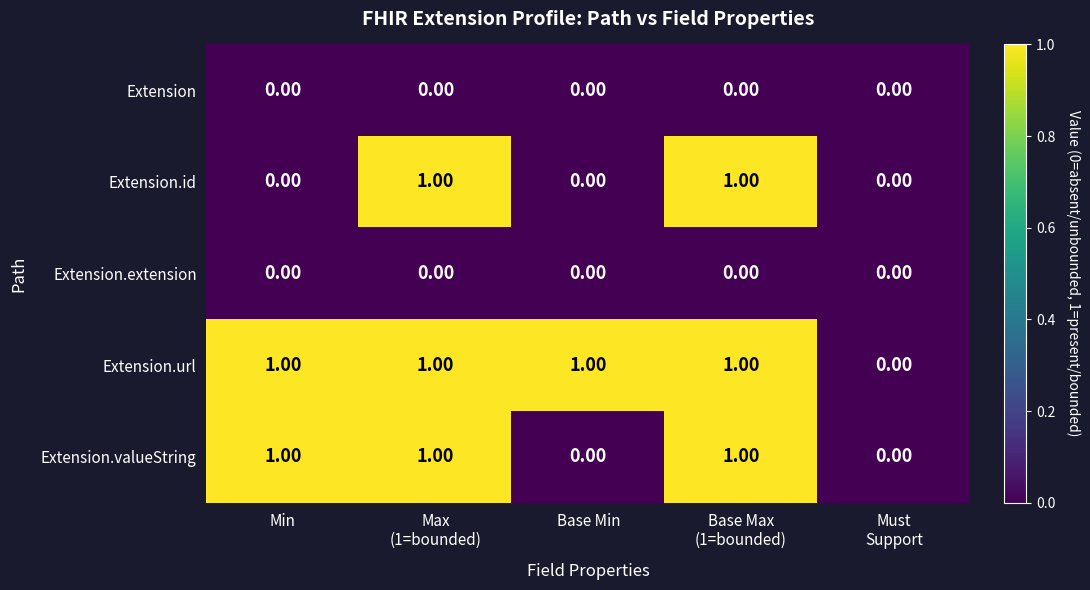

Which series has the largest total across all categories?

Extension.url